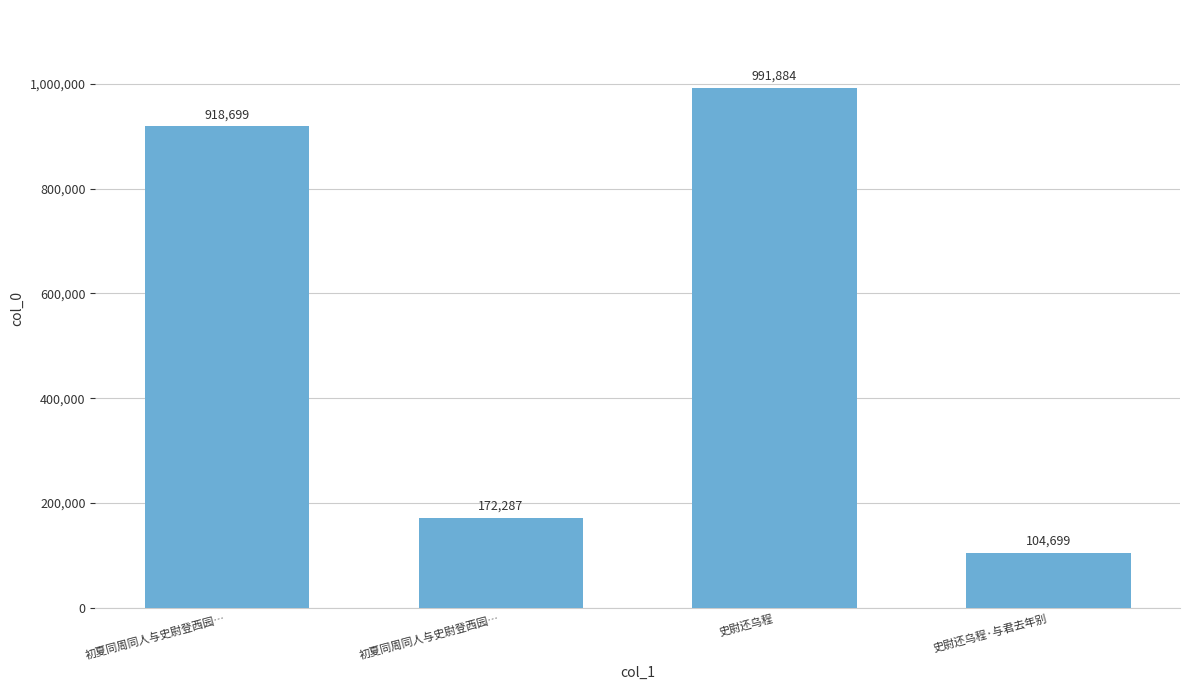

The chart shows a value of 1565418 at 史尉还乌程. True or false?

False